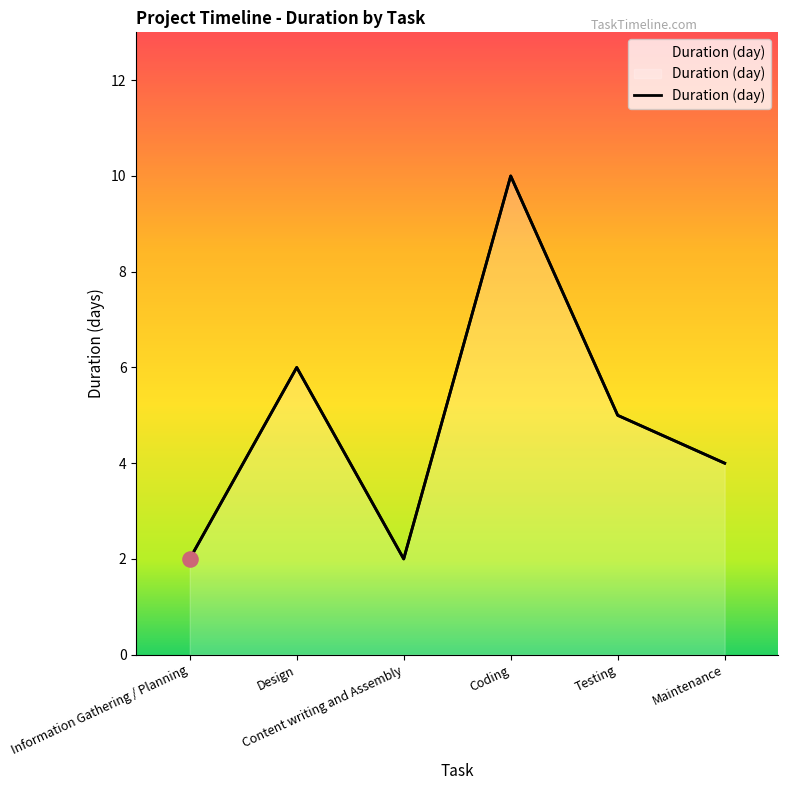

Which has a higher value, Coding or Information Gathering / Planning?

Coding